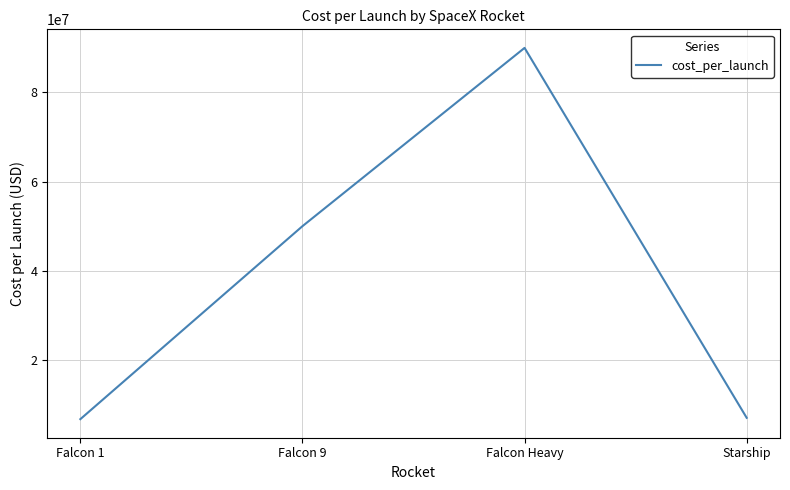

True or false: the data shows 12285805 at Starship.

False